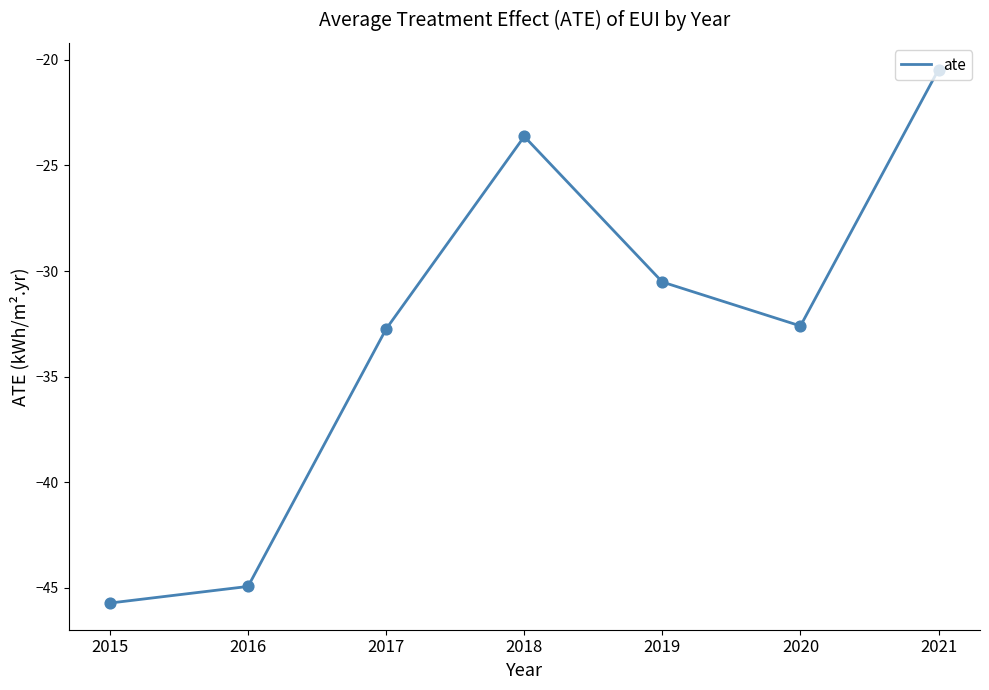

What is the change in value from 2019 to 2021?

+10.1